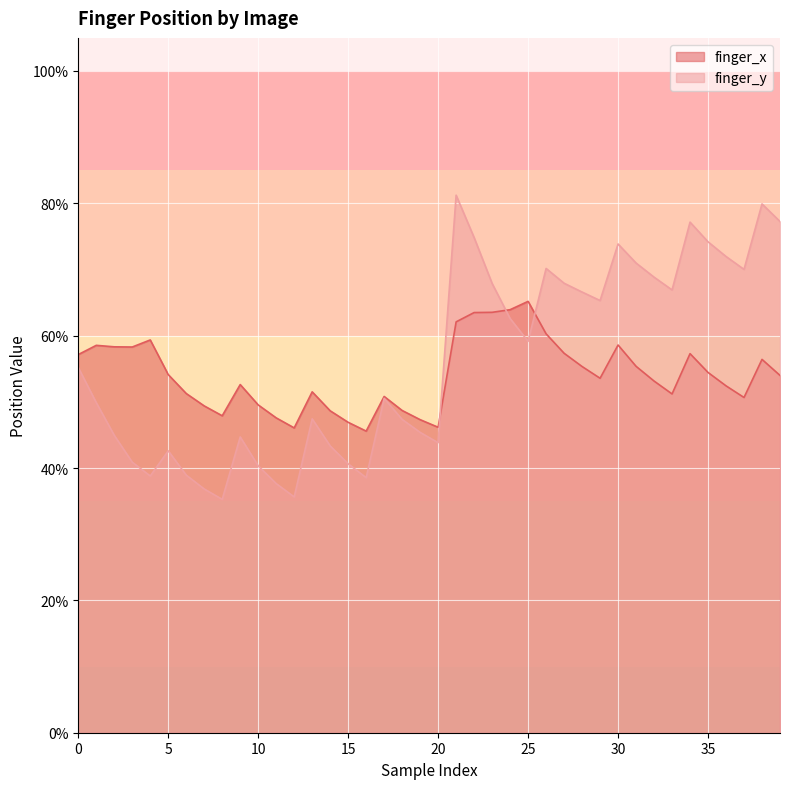

The finger_y series shows 0.3 at 2. True or false?

False